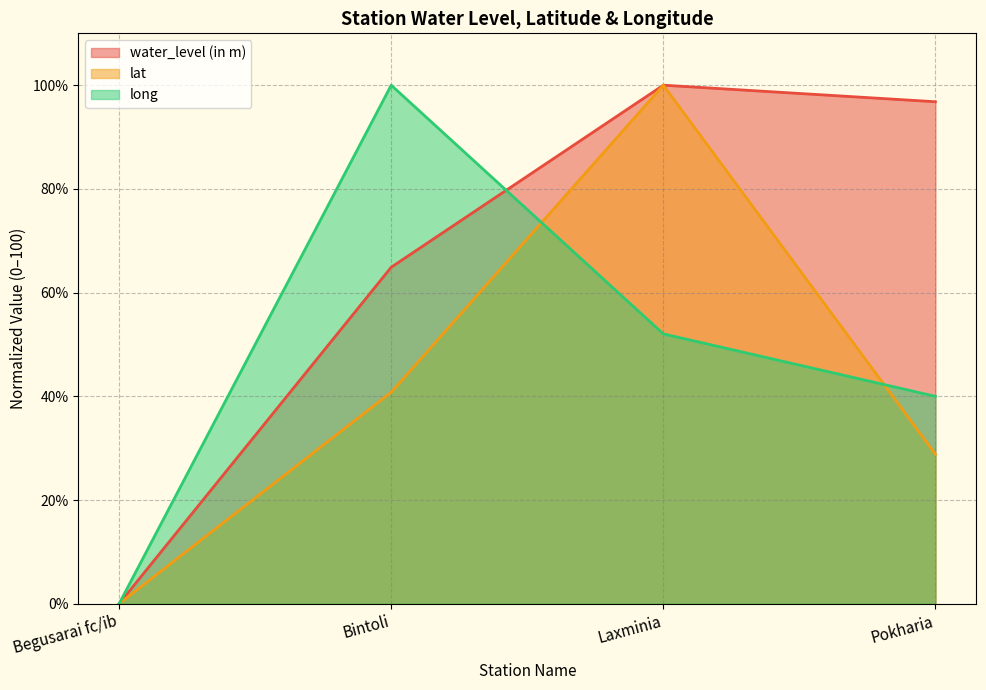

Is the value of long at Pokharia greater than the value of lat at Bintoli?

No